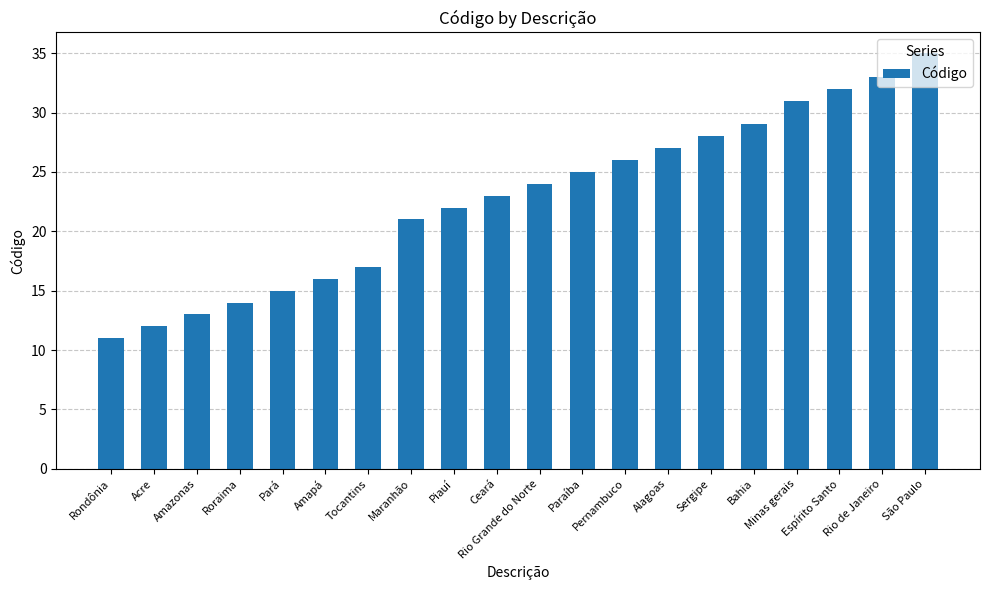

Between Ceará and Roraima, which is larger?

Ceará